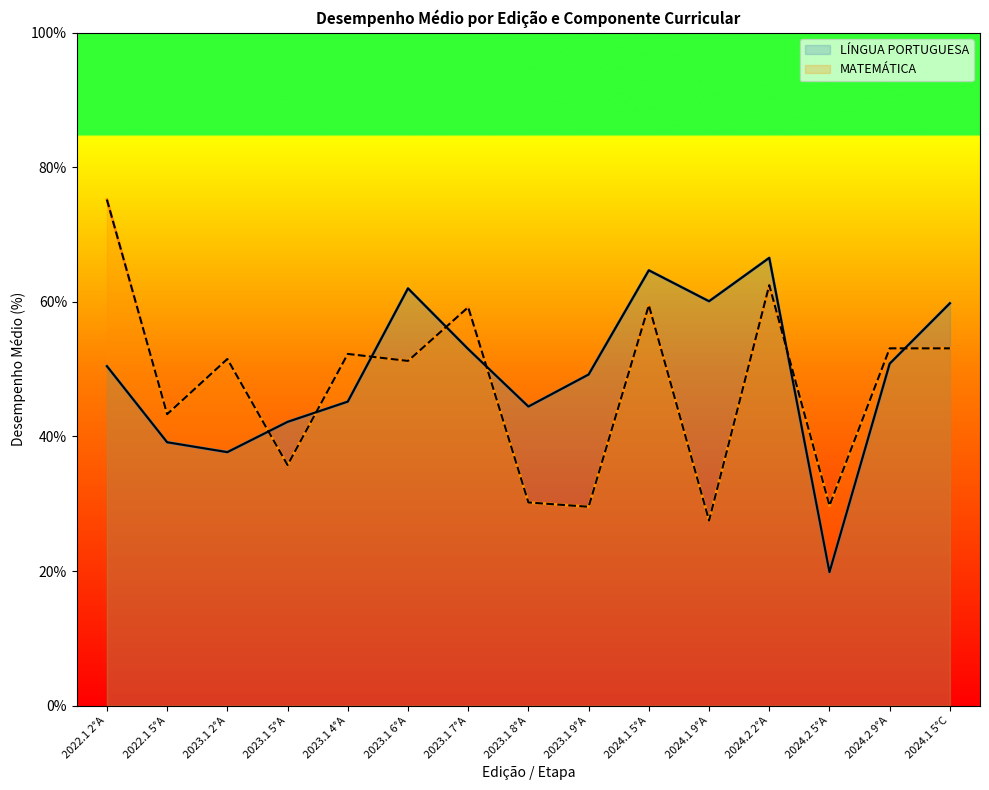

Reading left to right, transcribe all the data shown in this chart.

LÍNGUA PORTUGUESA: 50.5	39.1	37.7	42.2	45.2	62.0	53.0	44.5	49.2	64.7	60.1	66.5	19.8	50.8	59.8
MATEMÁTICA: 75.2	43.3	51.5	35.8	52.3	51.2	59.2	30.2	29.6	59.5	27.5	62.5	29.7	53.1	53.1